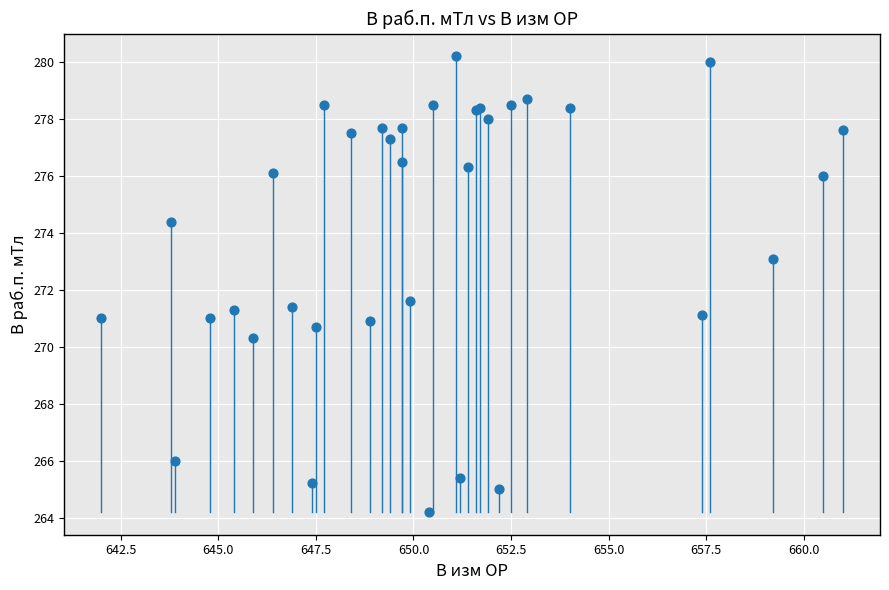

What Y value in the scatter plot is closest to 272?

271.6